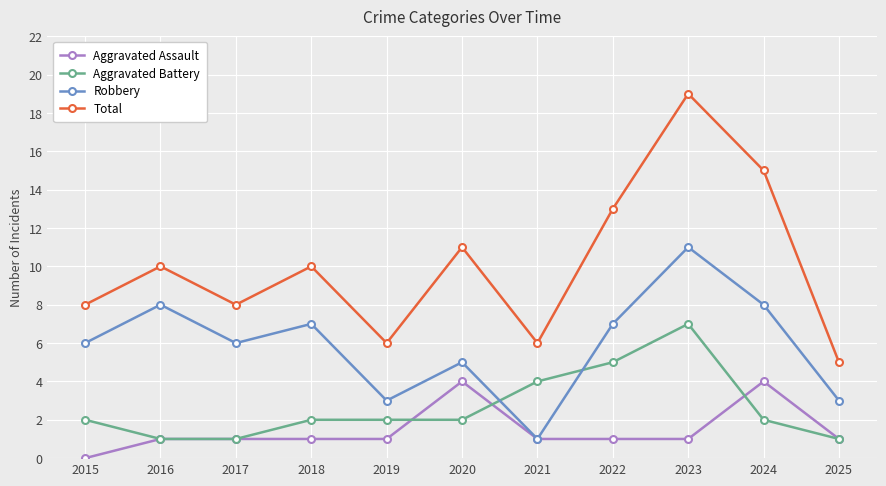

The Aggravated Assault series shows 1 at 2019. True or false?

True